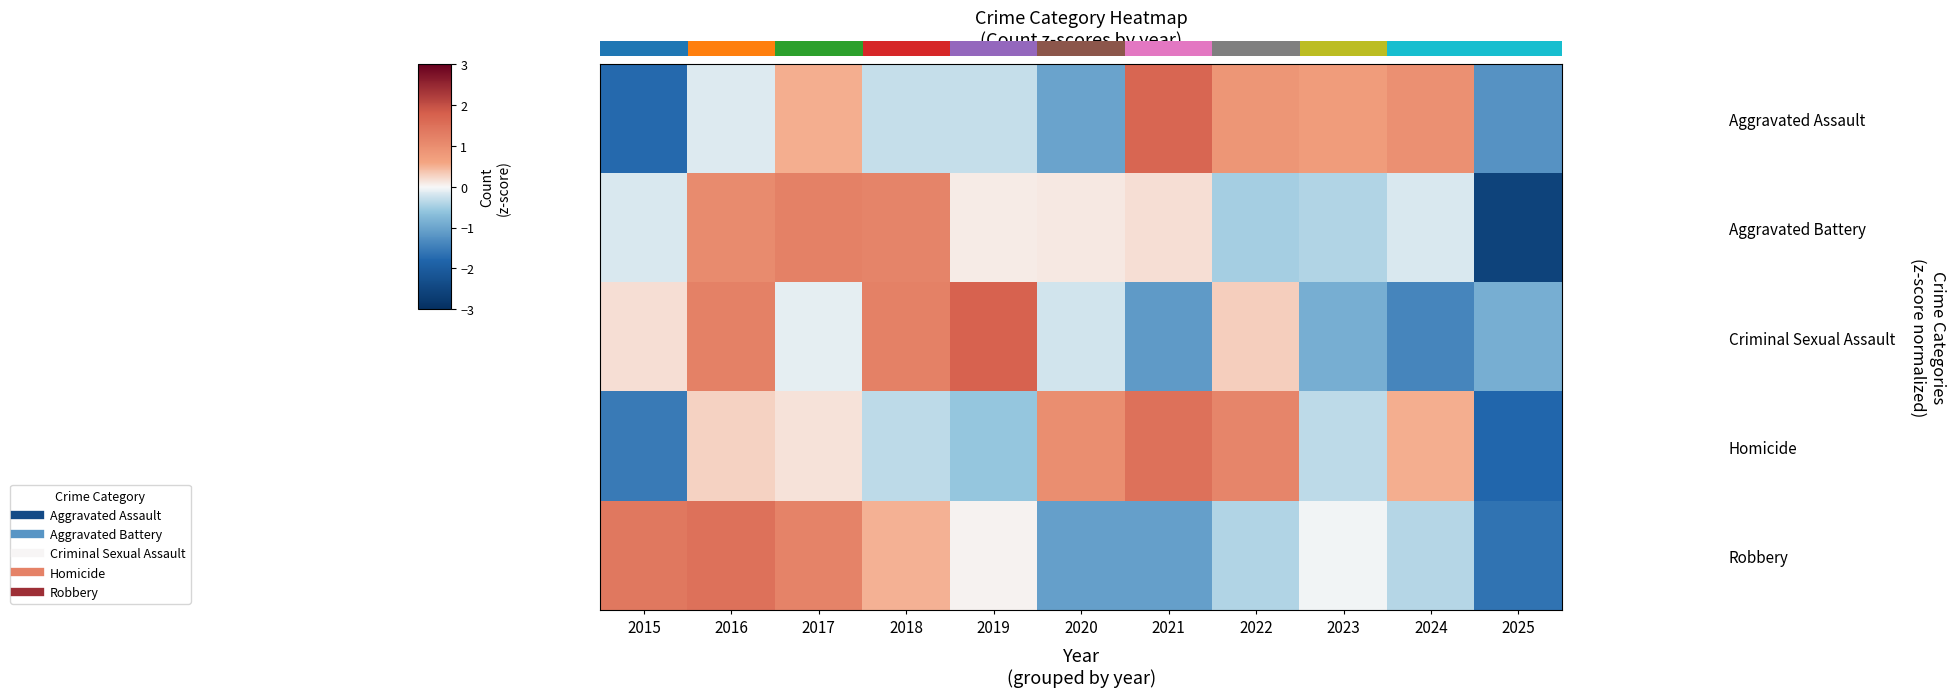

How many data points in Criminal Sexual Assault are less than 0?

6